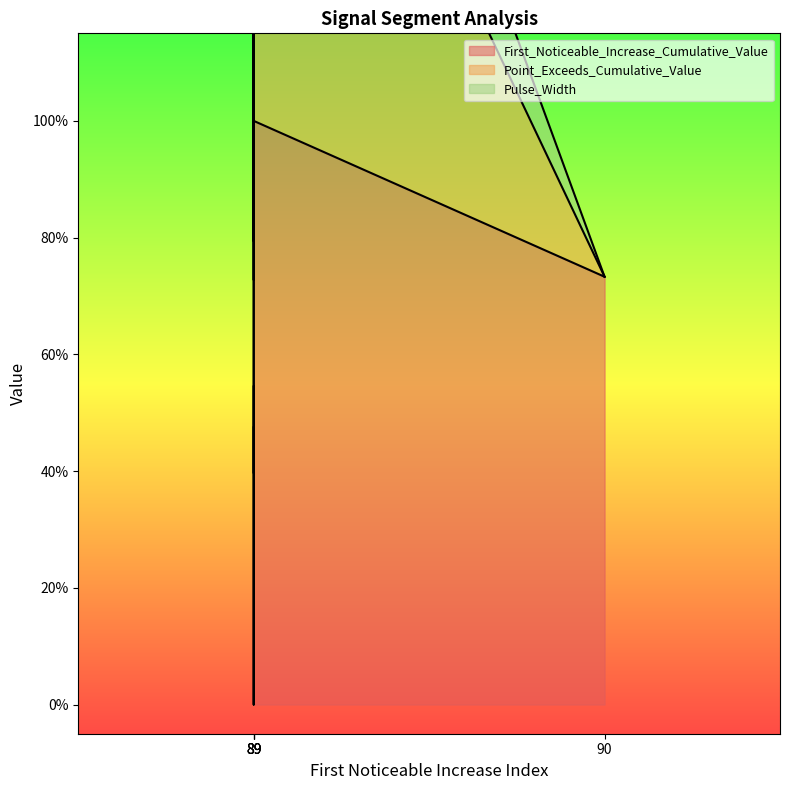

The value of Point_Exceeds_Cumulative_Value at 89 is 0.7. True or false?

True